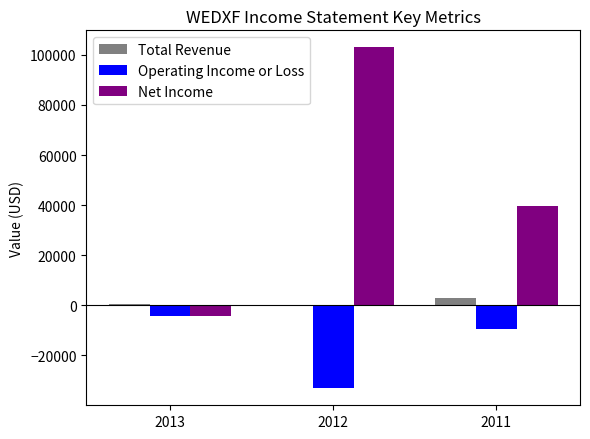

Which series changed the most between 2013 and 2011?

Net Income